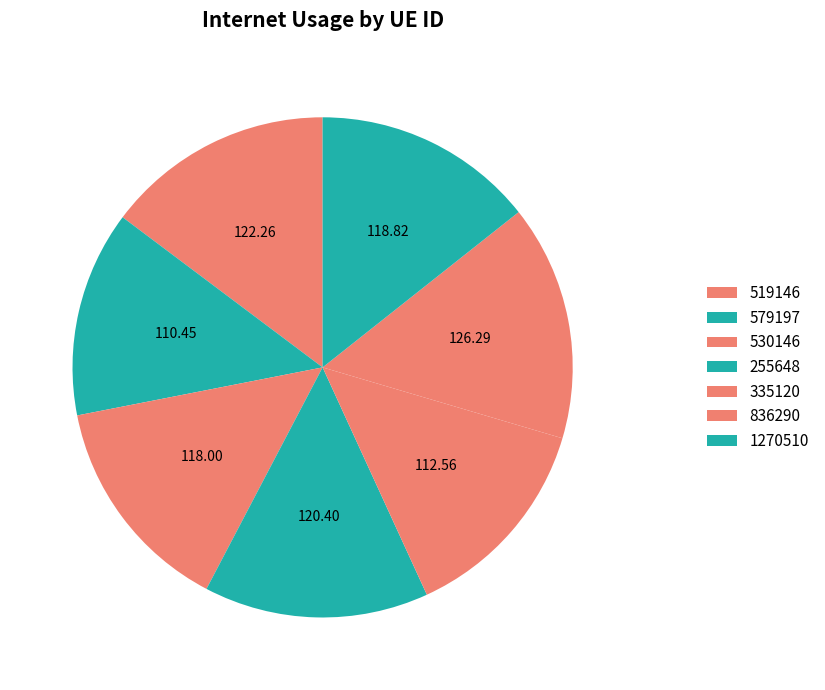

What is the smallest slice in the pie chart?

579197